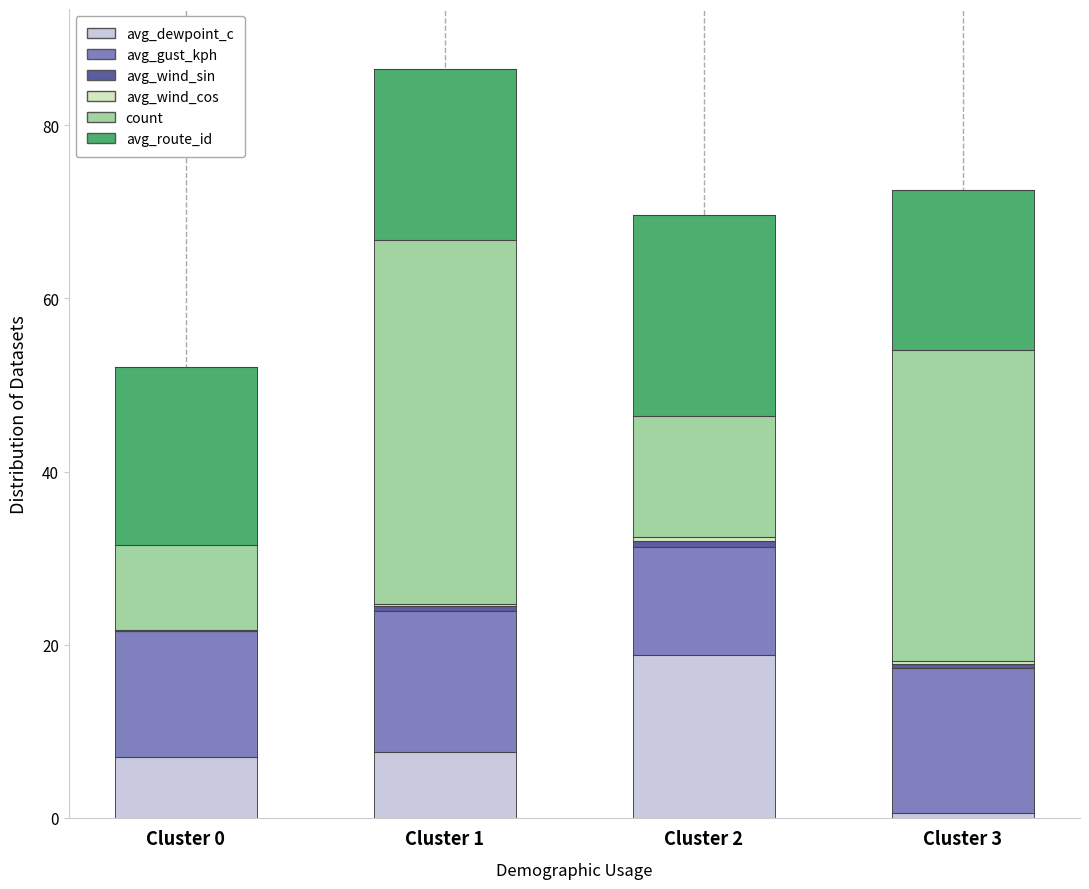

Reading left to right, transcribe all the data shown in this chart.

avg_dewpoint_c: 7.1	7.6	18.9	0.6
avg_gust_kph: 14.5	16.3	12.4	16.7
avg_wind_sin: 0.1	0.6	0.6	0.4
avg_wind_cos: -0.2	0.2	0.5	0.3
count: 10.0	42.0	14.0	36.0
avg_route_id: 20.5	19.8	23.1	18.4